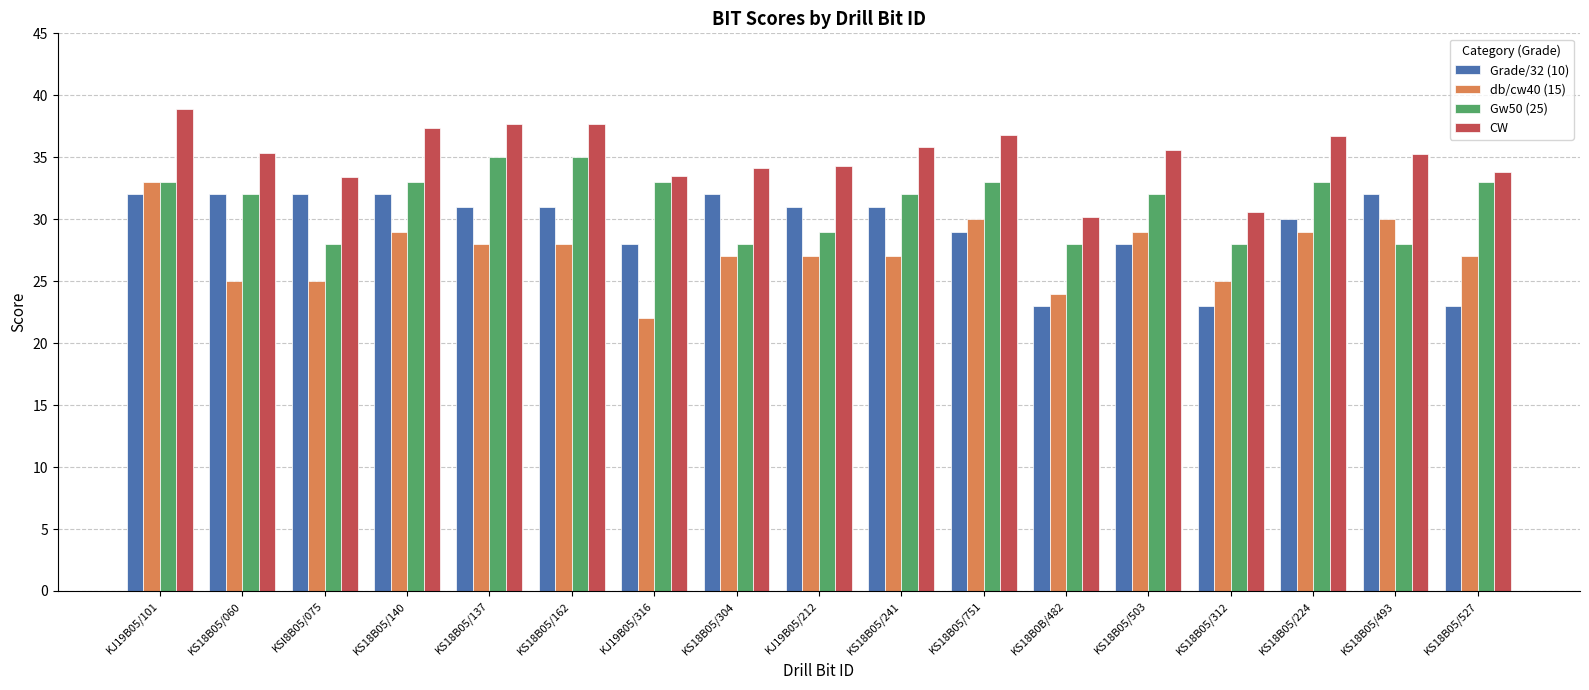

Which series has the largest range (max minus min)?

db/cw40 (15)